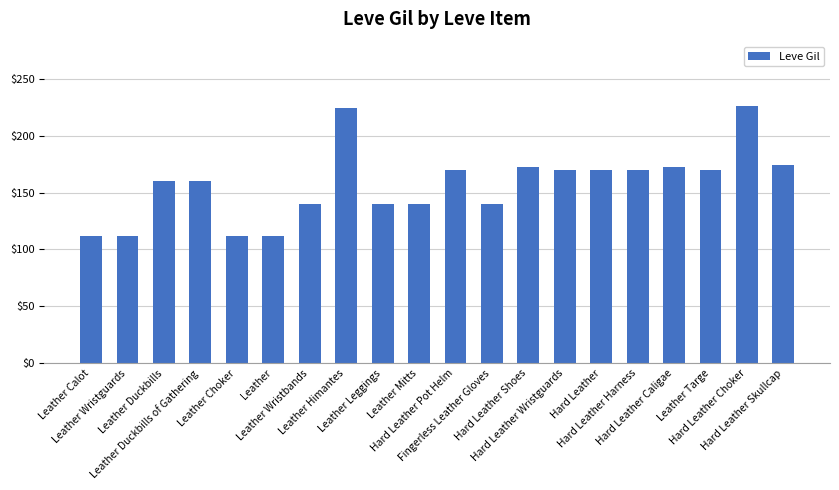

How many data points does each series have?

20